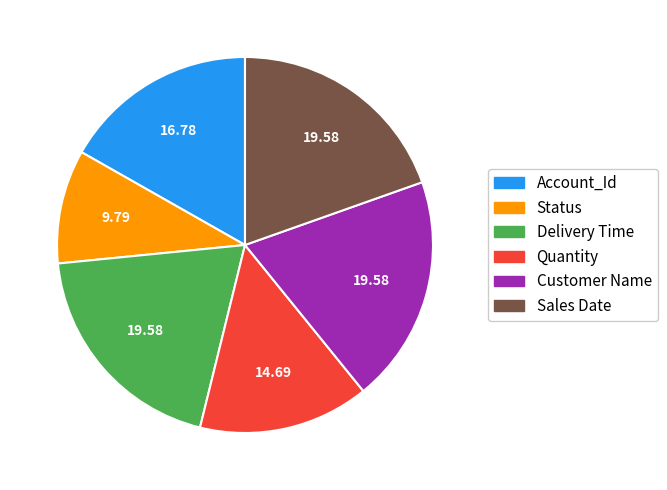

Count the number of slices in the pie.

6